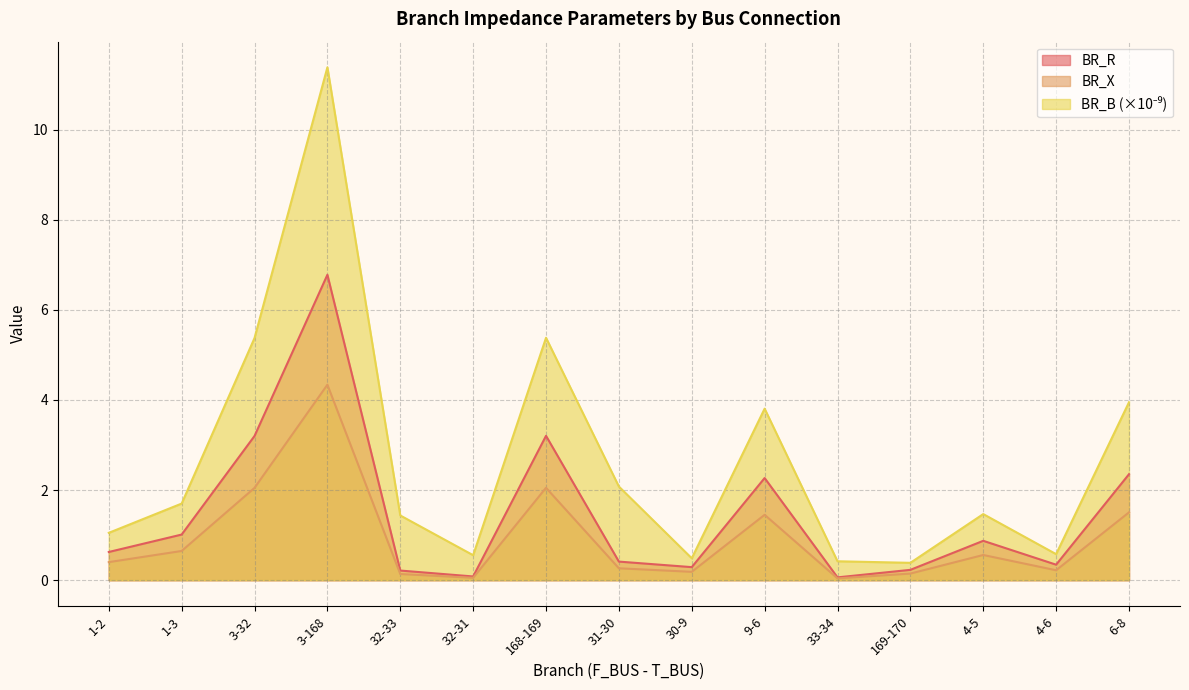

How many interior local valleys does the BR_R series have?

4